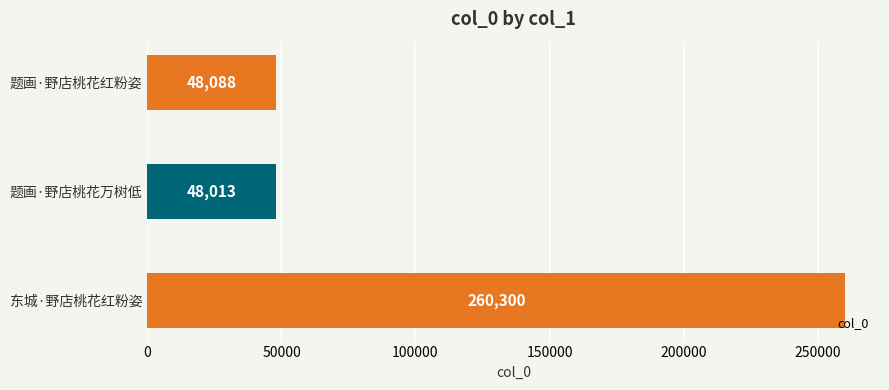

Reading bottom to top, list all the values displayed in this chart.

东城·野店桃花红粉姿=260300	题画·野店桃花万树低=48013	题画·野店桃花红粉姿=48088